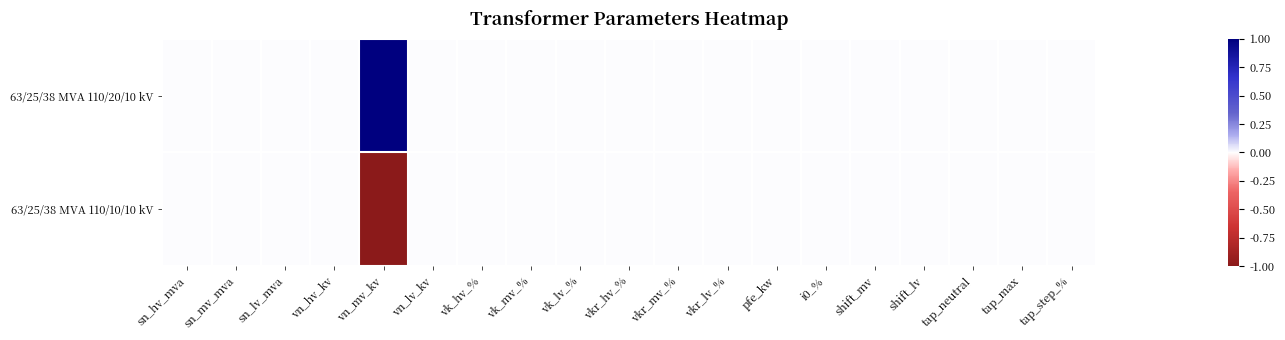

Reading left to right, extract all data points from this chart.

63/25/38 MVA 110/20/10 kV: sn_hv_mva=0.0	sn_mv_mva=0.0	sn_lv_mva=0.0	vn_hv_kv=0.0	vn_mv_kv=1.0	vn_lv_kv=0.0	vk_hv_%=0.0	vk_mv_%=0.0	vk_lv_%=0.0	vkr_hv_%=0.0	vkr_mv_%=0.0	vkr_lv_%=0.0	pfe_kw=0.0	i0_%=0.0	shift_mv=0.0	shift_lv=0.0	tap_neutral=0.0	tap_max=0.0	tap_step_%=0.0
63/25/38 MVA 110/10/10 kV: sn_hv_mva=0.0	sn_mv_mva=0.0	sn_lv_mva=0.0	vn_hv_kv=0.0	vn_mv_kv=-1.0	vn_lv_kv=0.0	vk_hv_%=0.0	vk_mv_%=0.0	vk_lv_%=0.0	vkr_hv_%=0.0	vkr_mv_%=0.0	vkr_lv_%=0.0	pfe_kw=0.0	i0_%=0.0	shift_mv=0.0	shift_lv=0.0	tap_neutral=0.0	tap_max=0.0	tap_step_%=0.0